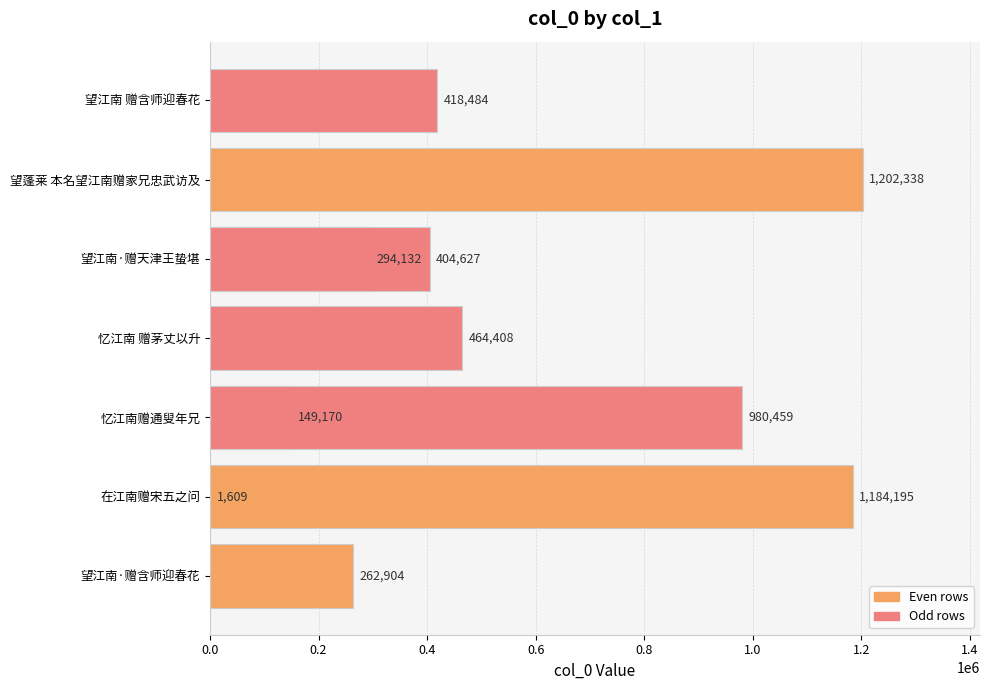

How many values are below 418484?

5